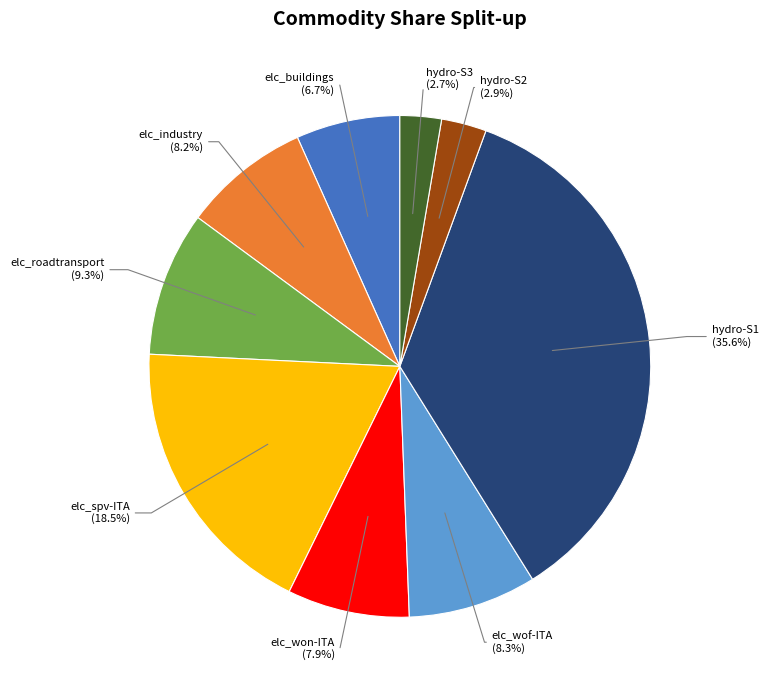

To the nearest percent, what is the difference between the elc_buildings and elc_spv-ITA slice percentages?

12%